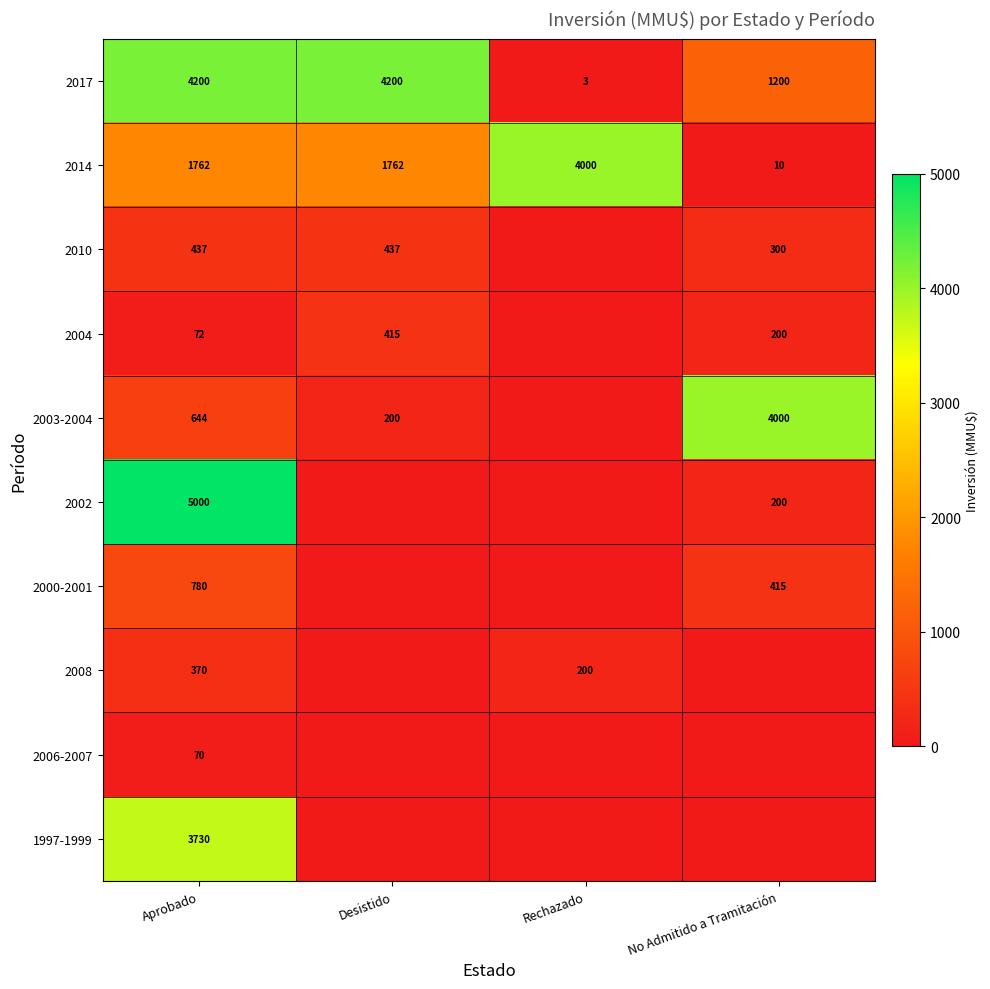

What is the sum of the 2017 values at No Admitido a Tramitación and Rechazado?

1203